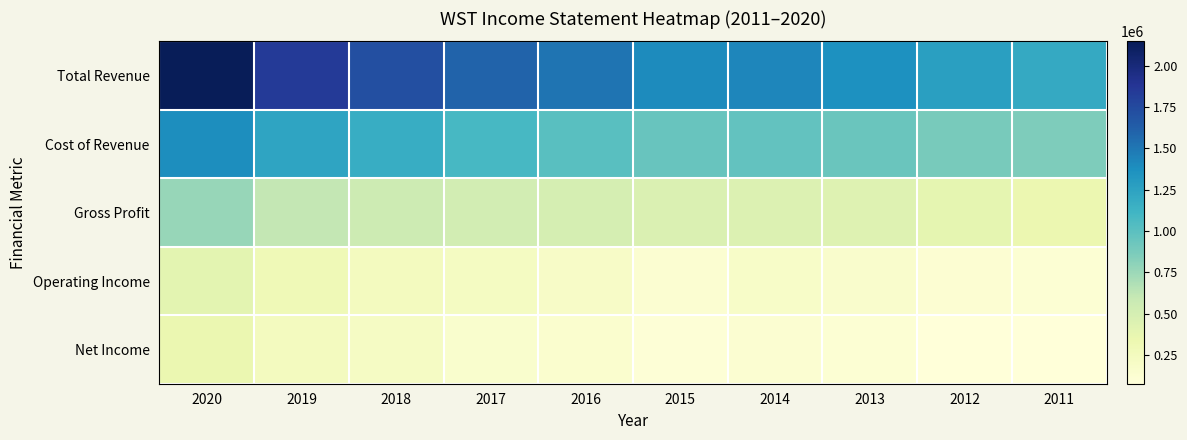

Which series changed the most between 2019 and 2018?

Total Revenue